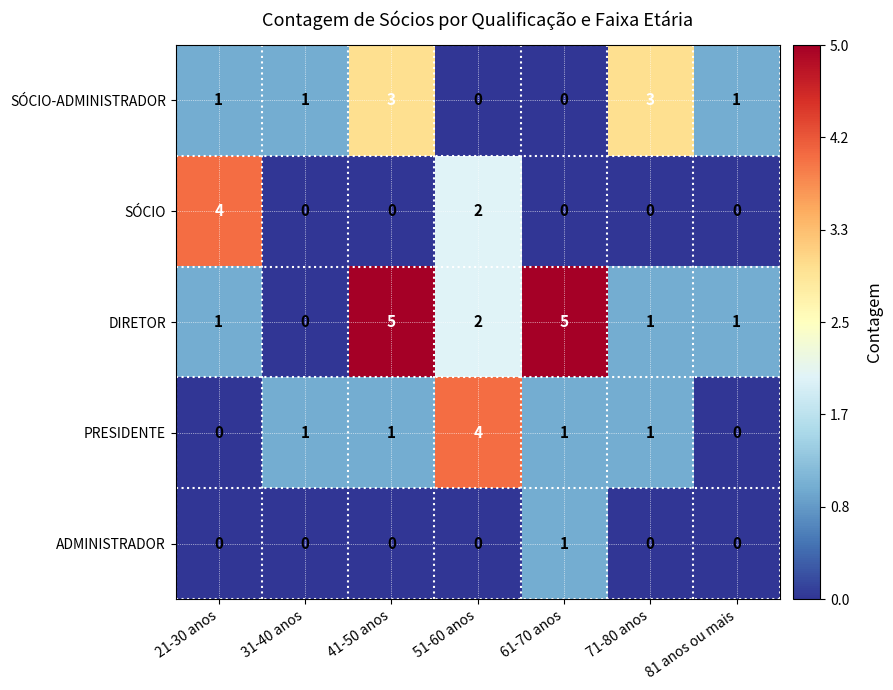

Between 21-30 anos and 81 anos ou mais, which series saw the biggest shift?

SÓCIO